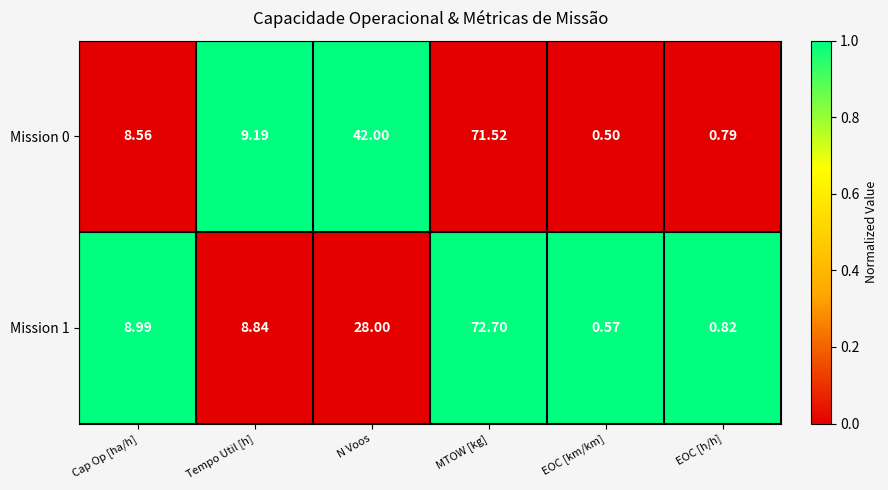

What is the difference between the highest and lowest values at N Voos?

14.0